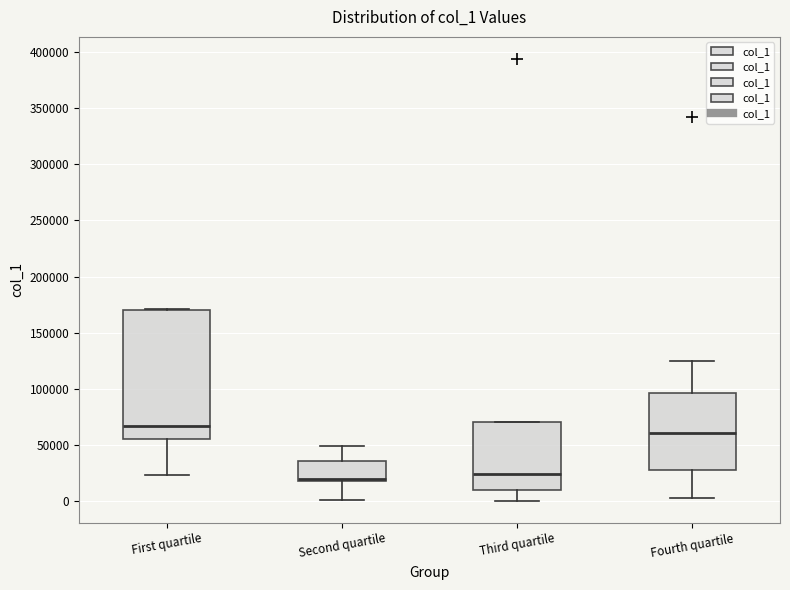

Reading left to right, read every box against the y-axis: the position of its median line, the range the box covers, and the ends of its whiskers. The values are not printed on the chart, so give them approximately, as read against the axis.

First quartile: median 65000, box 55000 to 170000, whiskers 25000 to 170000
Second quartile: median 20000 (just above the box's lower edge), box 20000 to 35000, whiskers 0 to 50000
Third quartile: median 25000, box 10000 to 70000, whiskers 0 to 70000
Fourth quartile: median 60000, box 25000 to 95000, whiskers 5000 to 125000